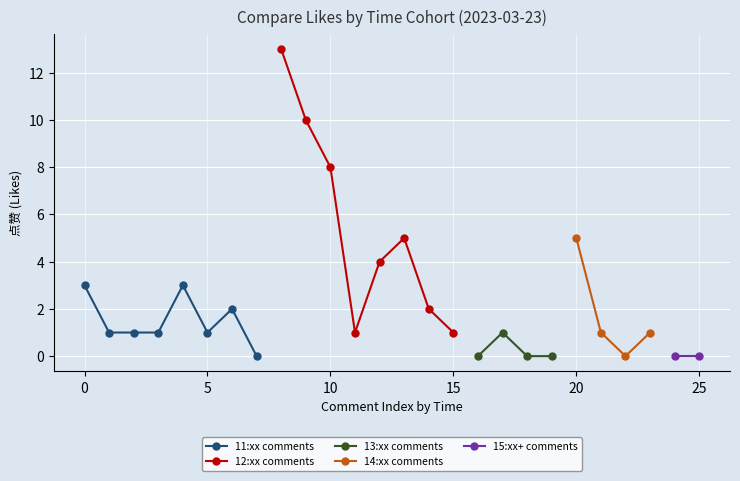

Is it true that 15:00+ equals 0 at 13:45?

False